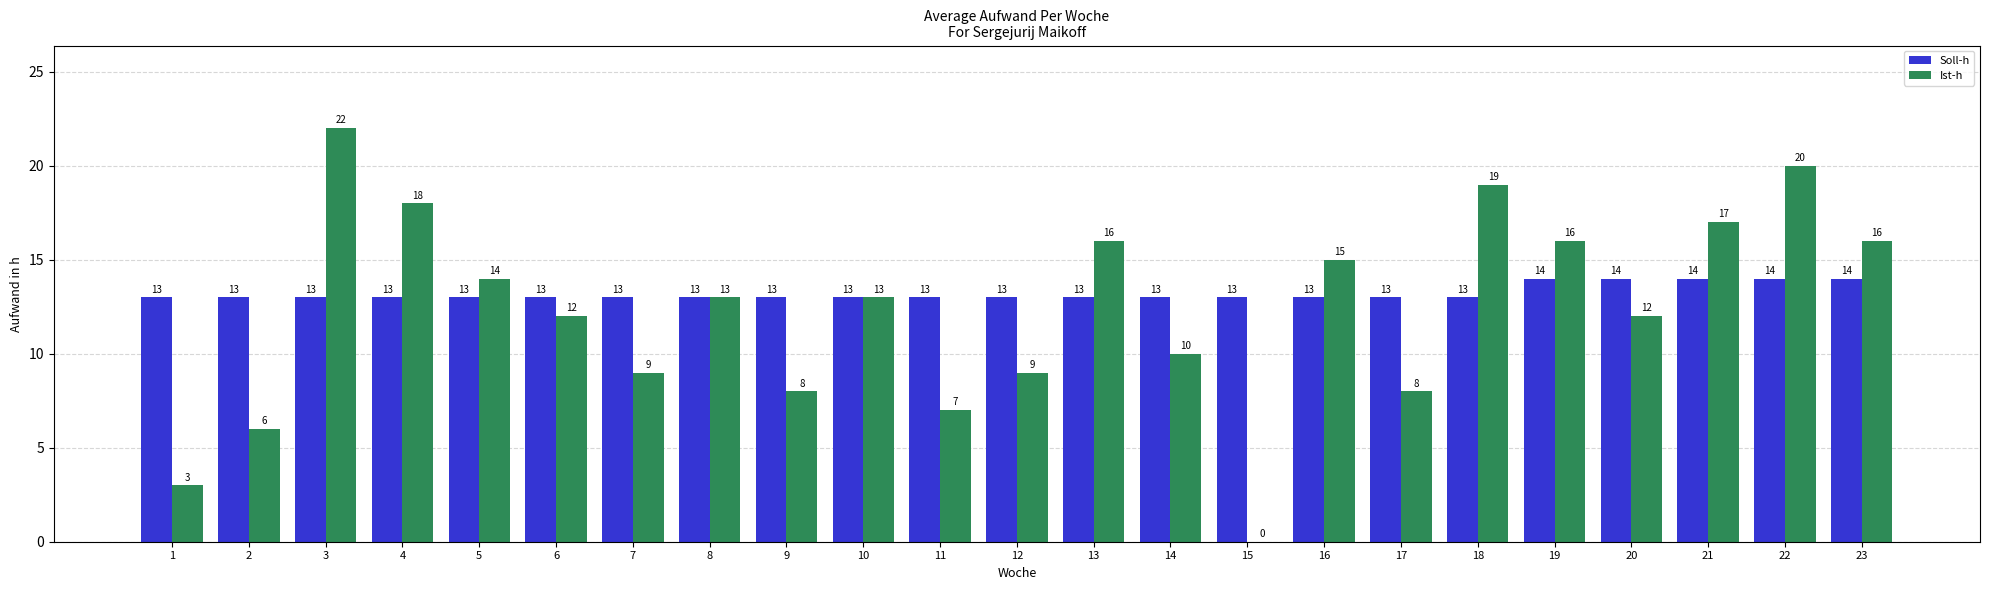

How many data points does each series have?

23